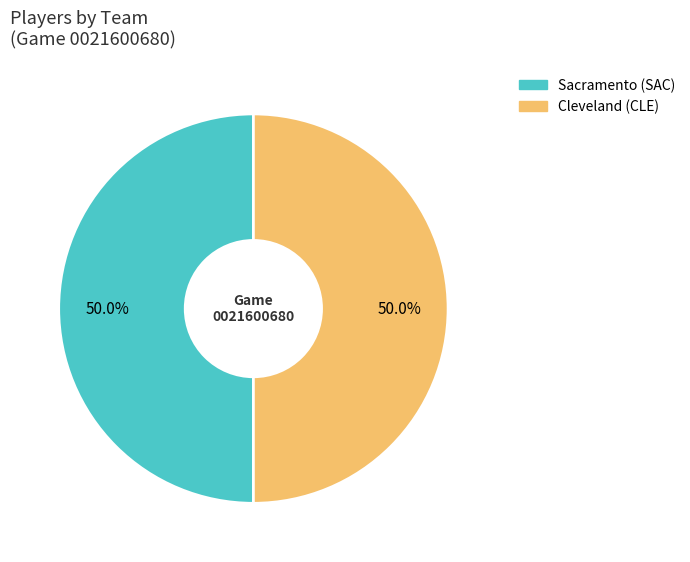

What is the ratio of the value at Cleveland (CLE) to the value at Sacramento (SAC)?

1.0